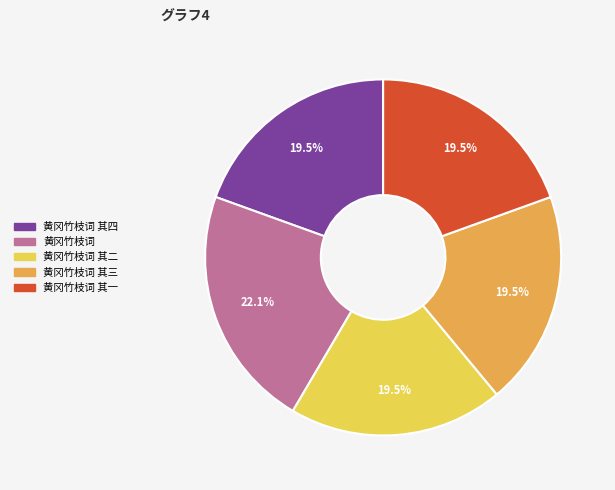

To the nearest percent, what is the difference between the largest and smallest slice percentages?

3%